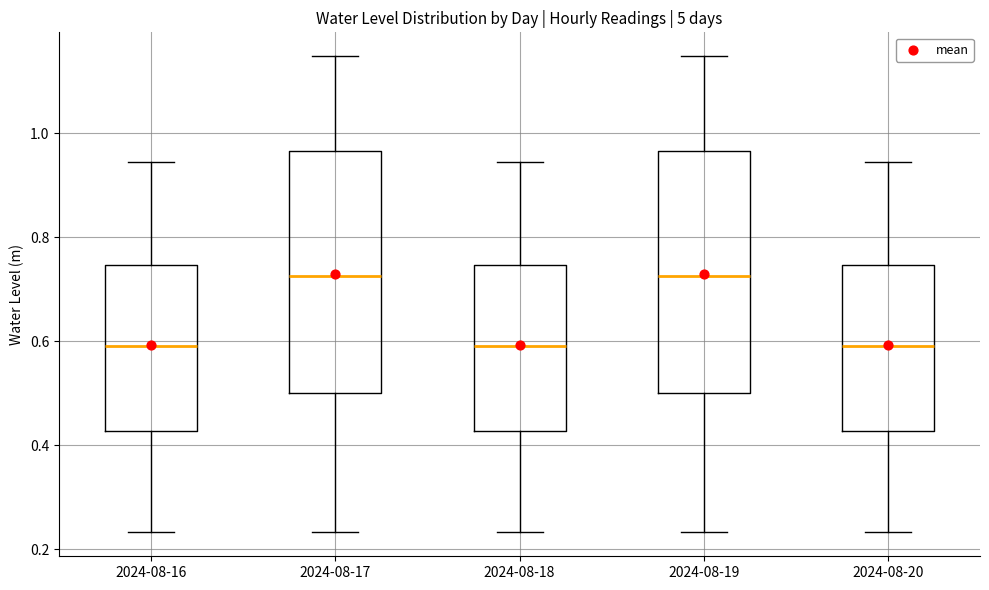

Where is the upper edge of the box for 2024-08-20 on the y-axis? The values are not printed on the chart, so give them approximately, as read against the axis.

0.74